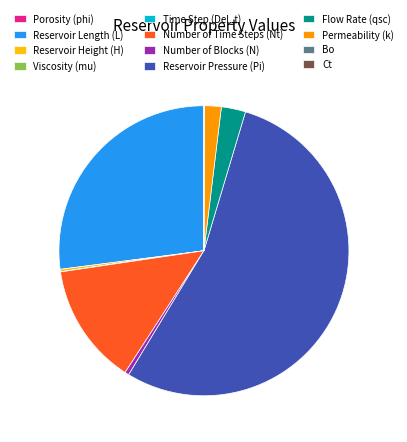

What is the largest slice in the pie chart?

Reservoir Pressure (Pi)